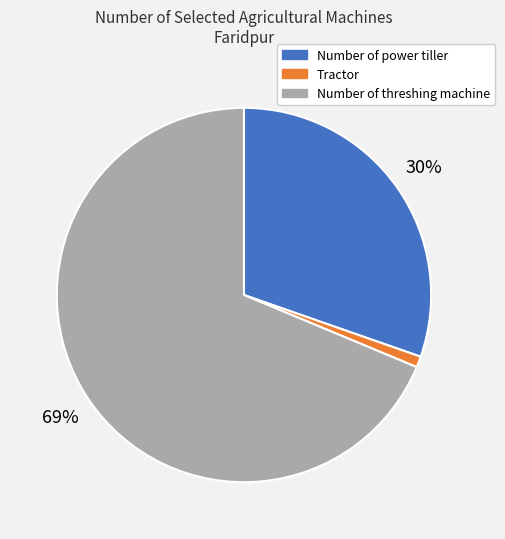

To the nearest percent, what is the difference between the largest and smallest slice percentages?

68%